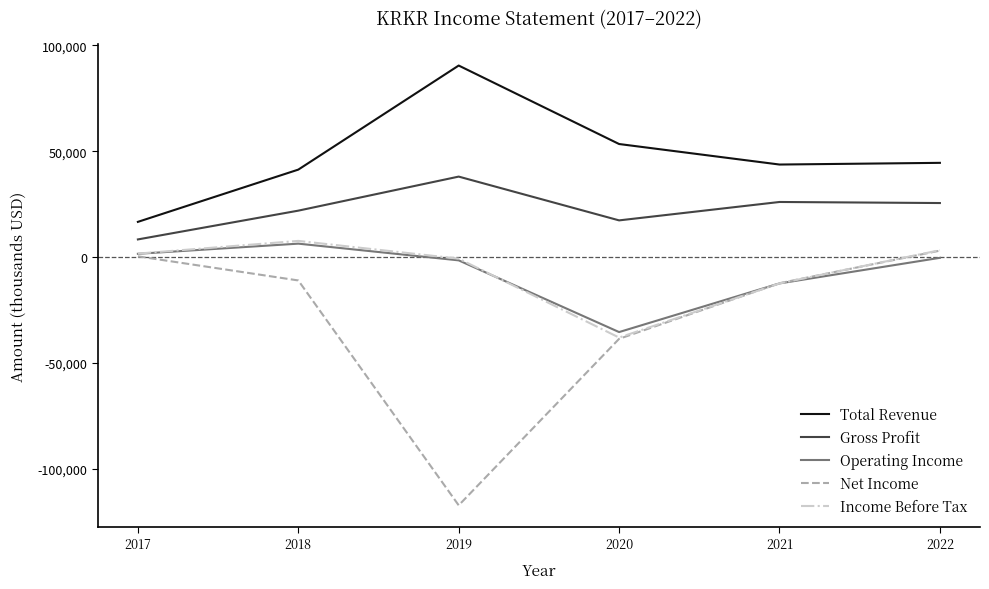

Which series has the largest total across all categories?

Total Revenue